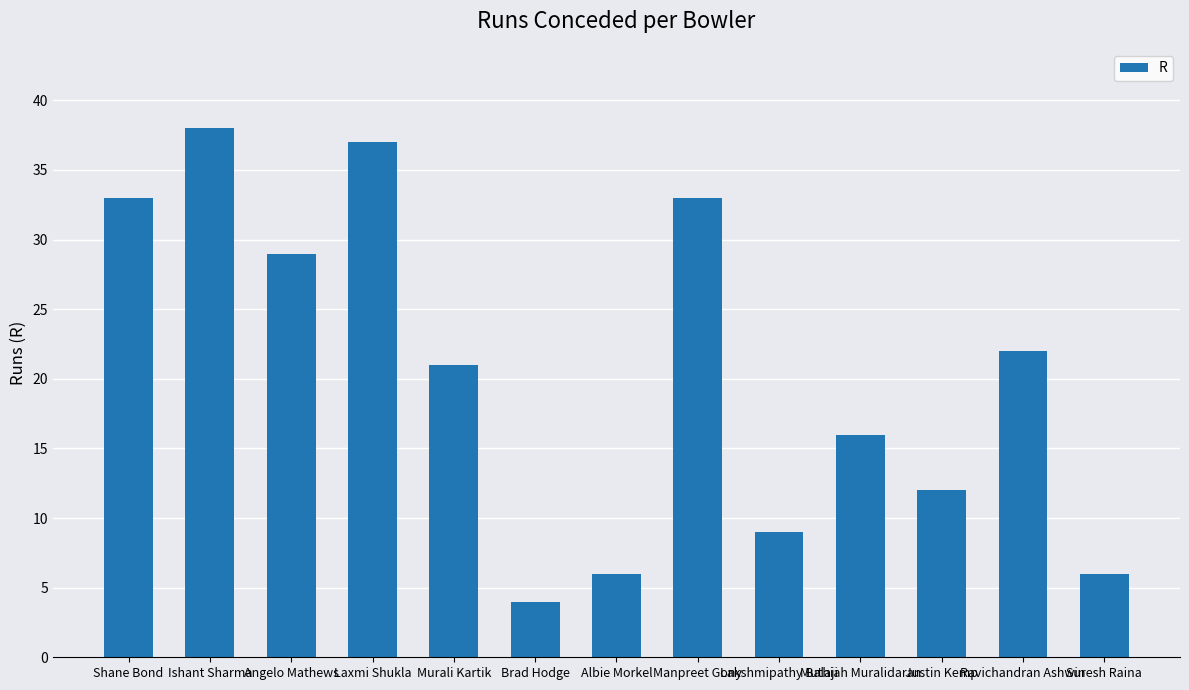

What is the approximate value at Justin Kemp, to the nearest 10?

10